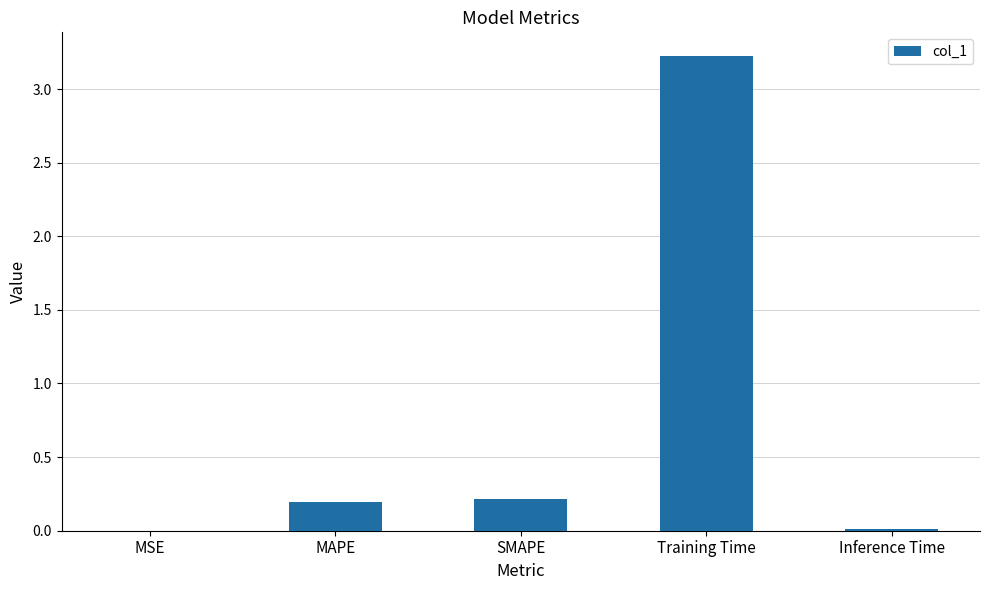

The value at MSE is 0.0. True or false?

True